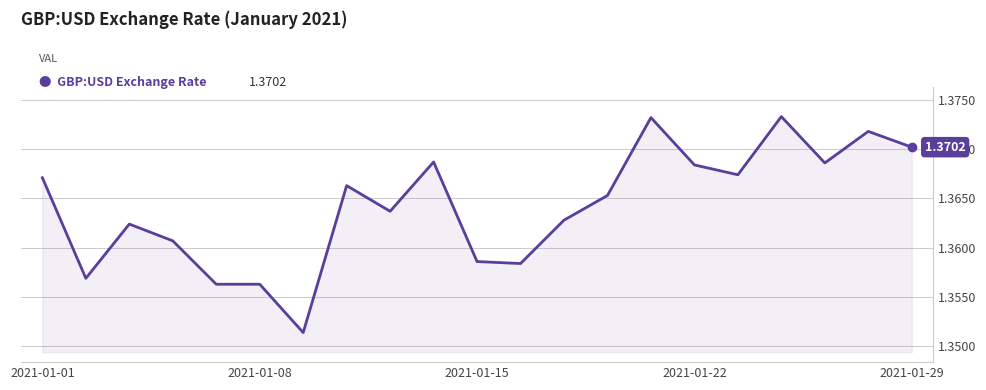

Which has a higher value, 2021-01-29 or 2021-01-08?

2021-01-29